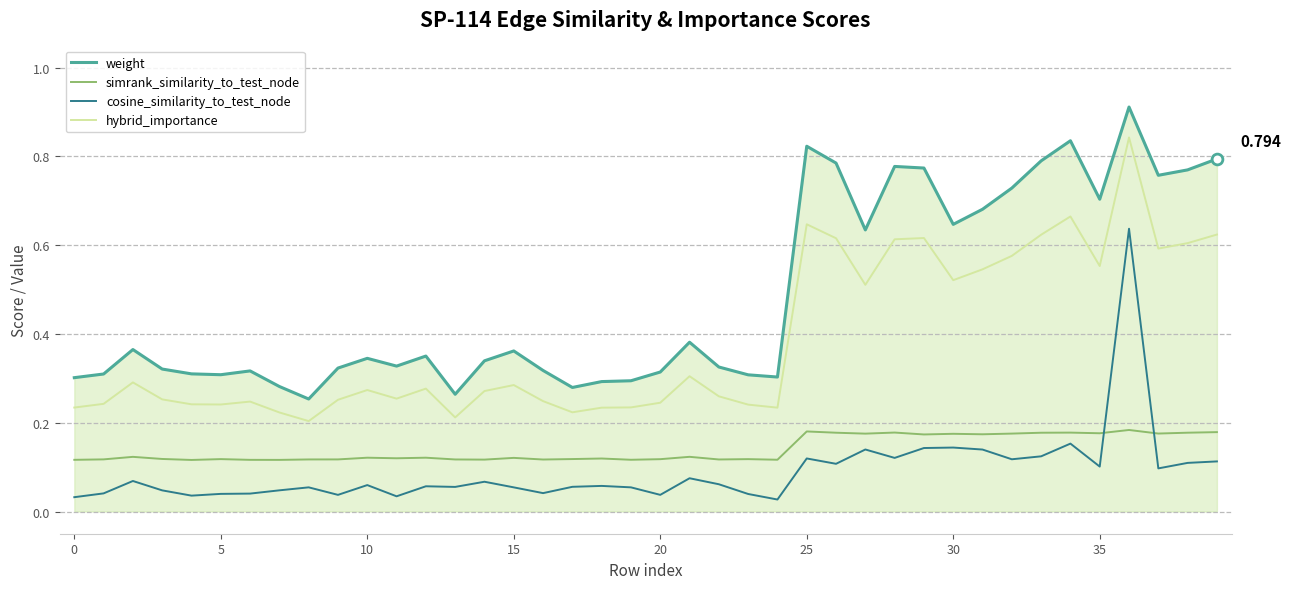

Which series has the largest total across all categories?

weight